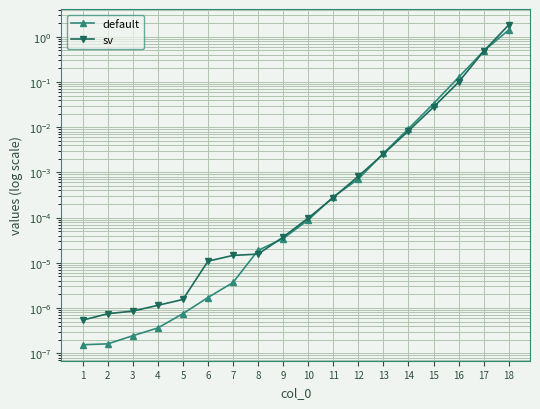

What is the average value of the default series?

0.1